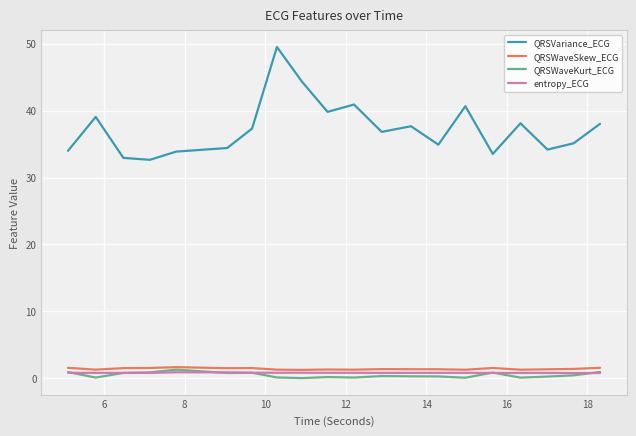

Which series has the largest total across all categories?

QRSVariance_ECG